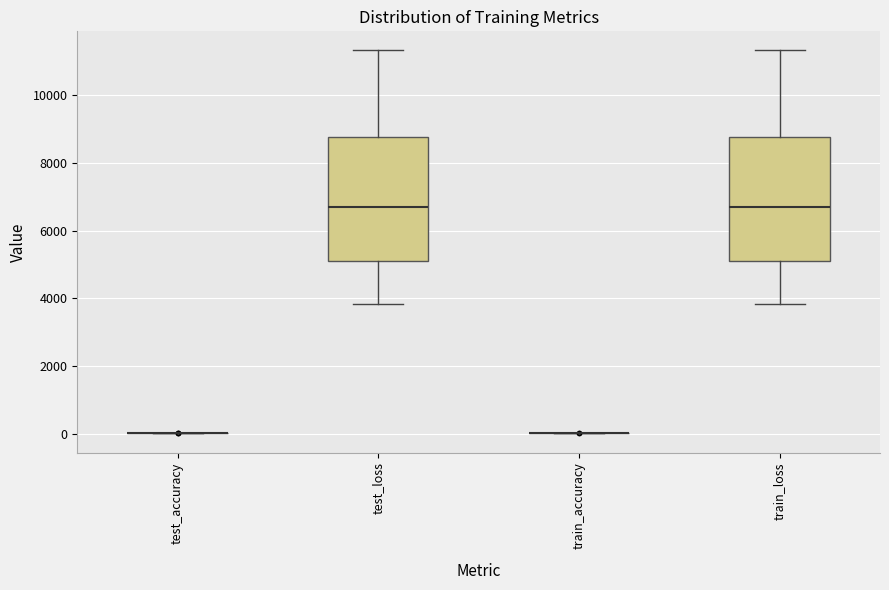

Reading left to right, read every box against the y-axis: the position of its median line, the range the box covers, and the ends of its whiskers. The values are not printed on the chart, so give them approximately, as read against the axis.

test_accuracy: box collapsed to a line at 0, whiskers 0 to 0
test_loss: median 6800, box 5000 to 8800, whiskers 3800 to 11400
train_accuracy: box collapsed to a line at 0, whiskers 0 to 0
train_loss: median 6800, box 5000 to 8800, whiskers 3800 to 11400